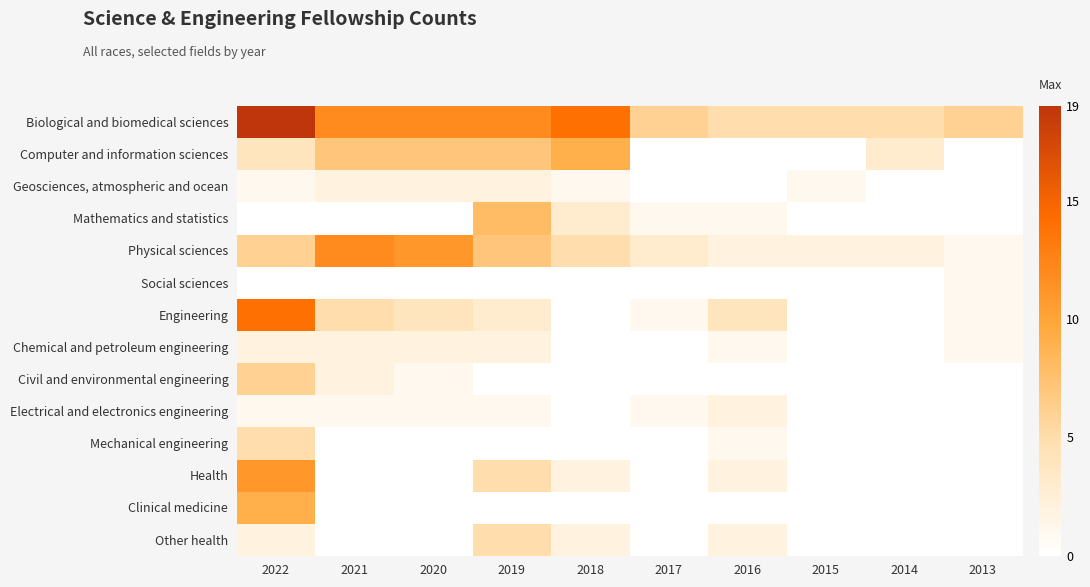

Which series has the largest total across all categories?

Biological and biomedical sciences